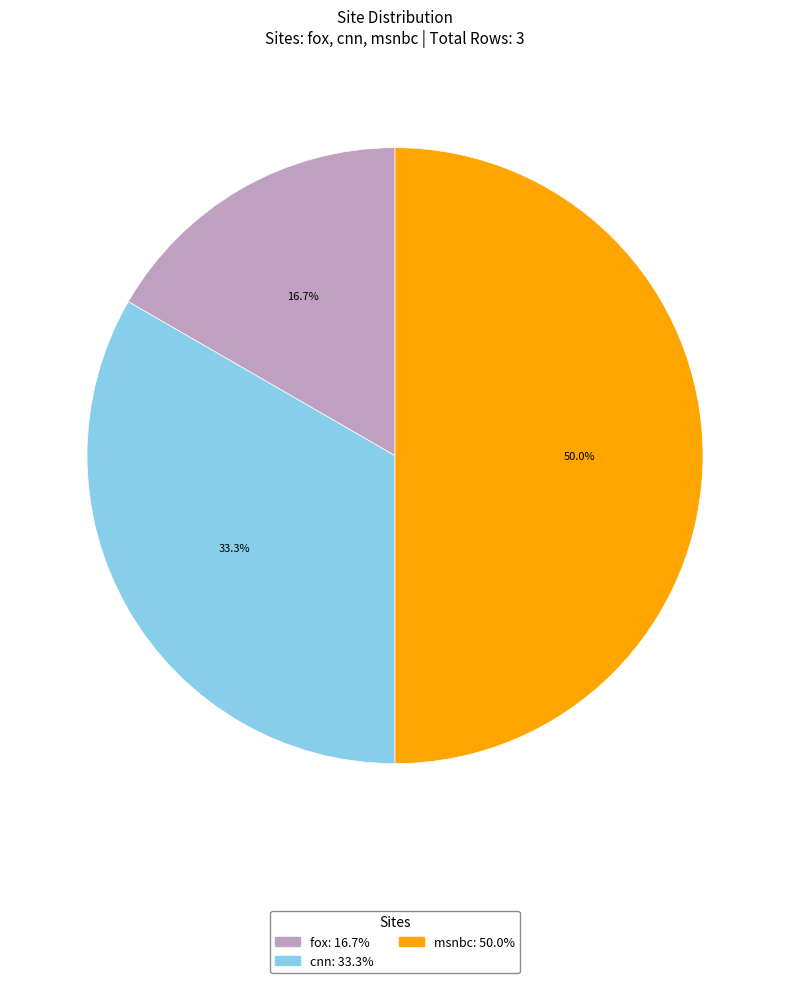

Approximately how many times larger is the value at cnn compared to fox?

2.0